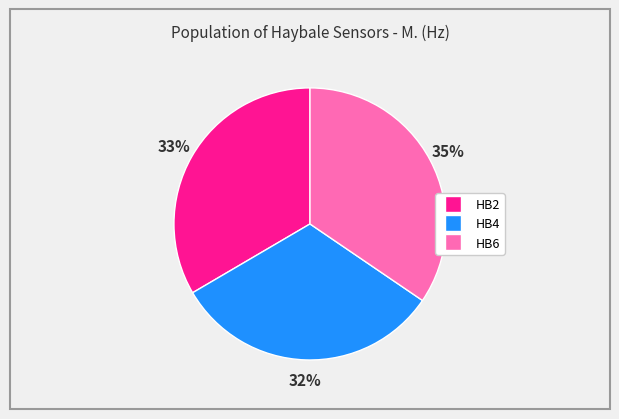

How many segments does this pie chart have?

3